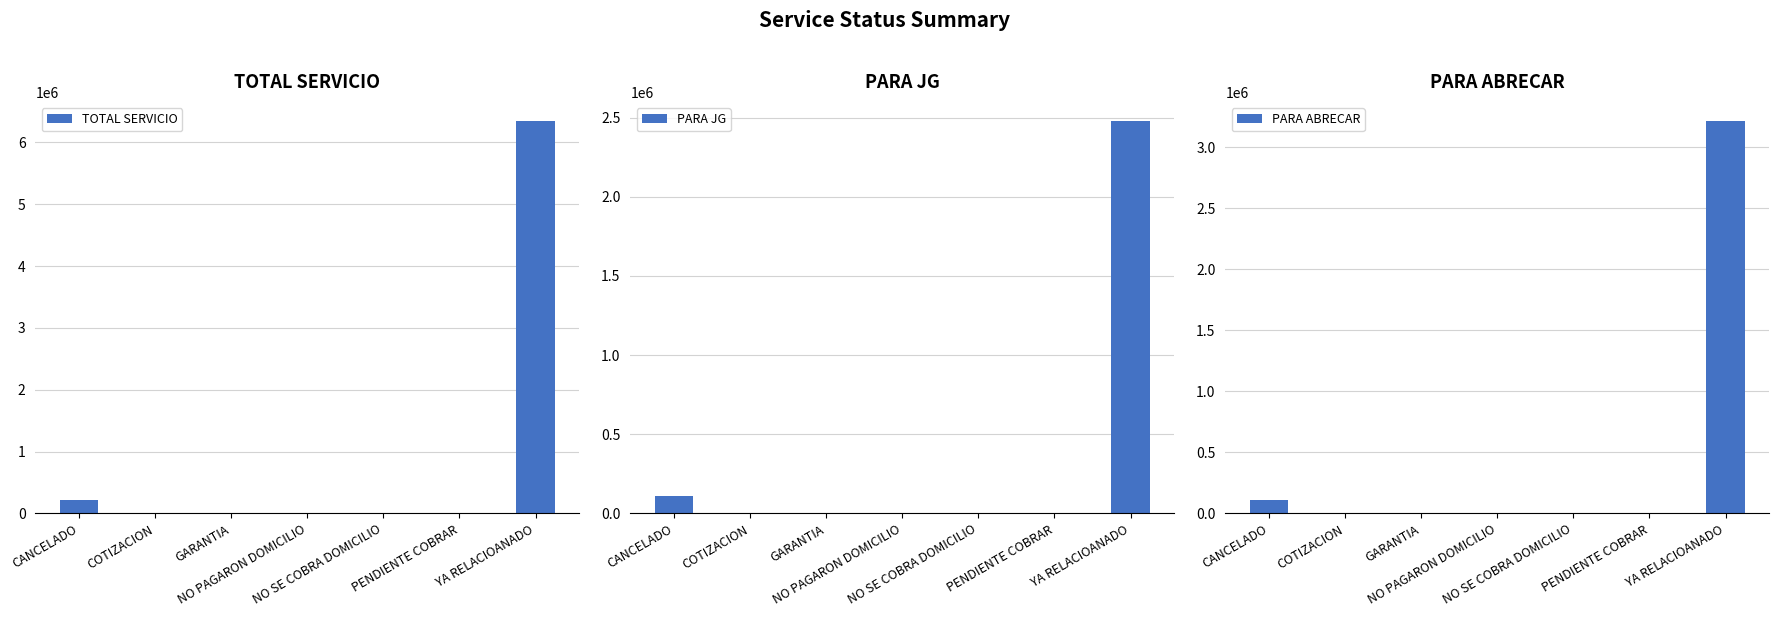

Reading right to left, extract all data points from this chart.

TOTAL SERVICIO: YA RELACIOANADO=6337417	PENDIENTE COBRAR=0	NO SE COBRA DOMICILIO=0	NO PAGARON DOMICILIO=0	GARANTIA=0	COTIZACION=0	CANCELADO=220000
PARA JG: YA RELACIOANADO=2475133	PENDIENTE COBRAR=0	NO SE COBRA DOMICILIO=0	NO PAGARON DOMICILIO=0	GARANTIA=0	COTIZACION=0	CANCELADO=110000
PARA ABRECAR: YA RELACIOANADO=3209490	PENDIENTE COBRAR=0	NO SE COBRA DOMICILIO=0	NO PAGARON DOMICILIO=0	GARANTIA=0	COTIZACION=0	CANCELADO=110000